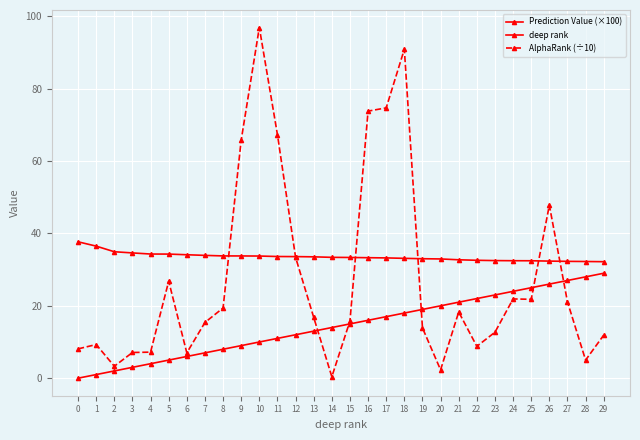

At which category is the sum across all series the highest?

18